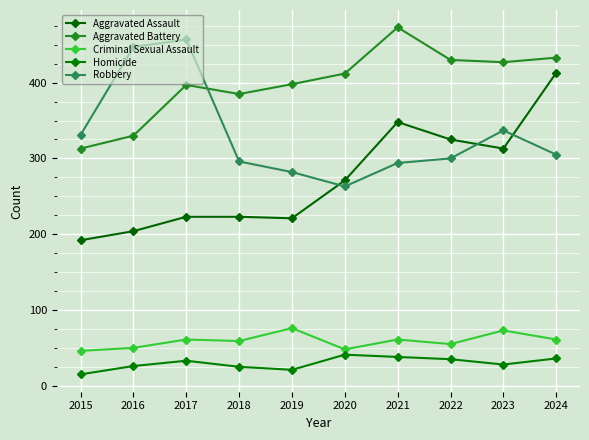

How many categories are shown in the chart?

10